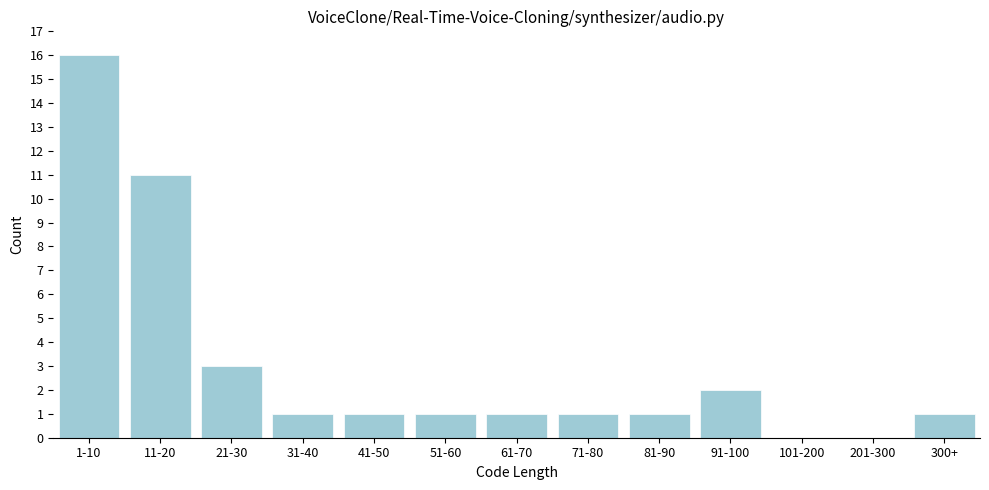

Reading left to right, transcribe all the data shown in this chart.

1-10=16	11-20=11	21-30=3	31-40=1	41-50=1	51-60=1	61-70=1	71-80=1	81-90=1	91-100=2	101-200=0	201-300=0	300+=1